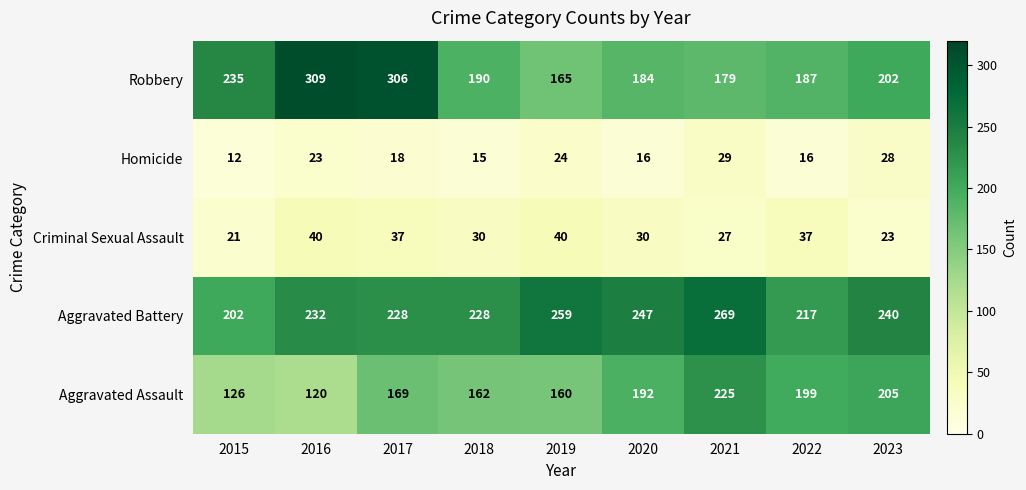

At 2017, list the series in order from largest to smallest.

Robbery, Aggravated Battery, Aggravated Assault, Criminal Sexual Assault, Homicide